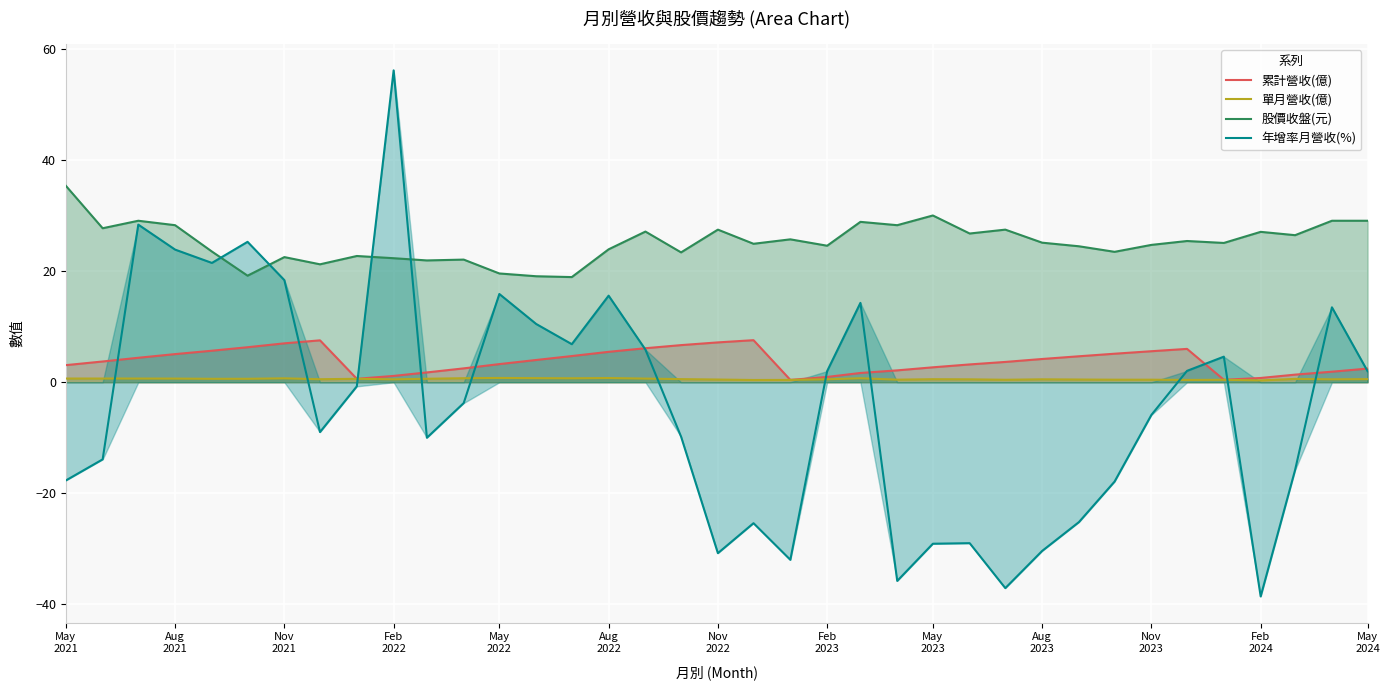

Which series has the widest spread of values?

年增率月營收(%)